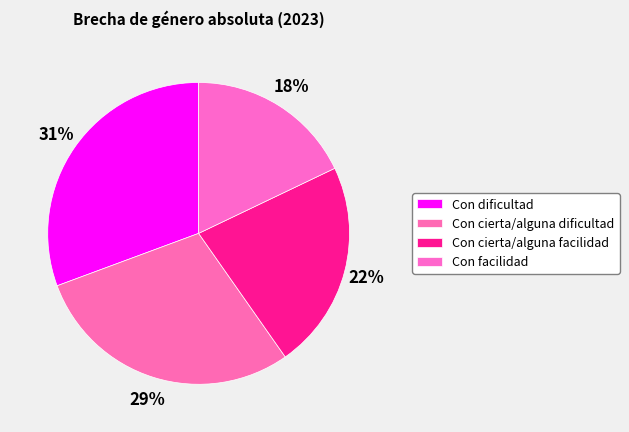

Rank the categories by value from highest to lowest.

Con dificultad, Con cierta/alguna dificultad, Con cierta/alguna facilidad, Con facilidad